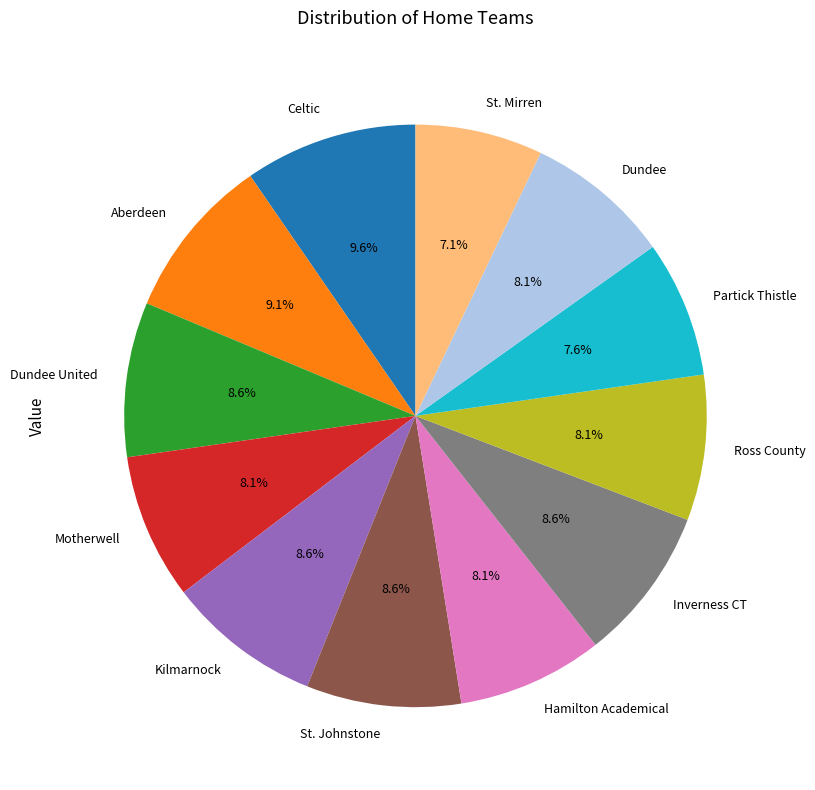

Count the number of slices in the pie.

12